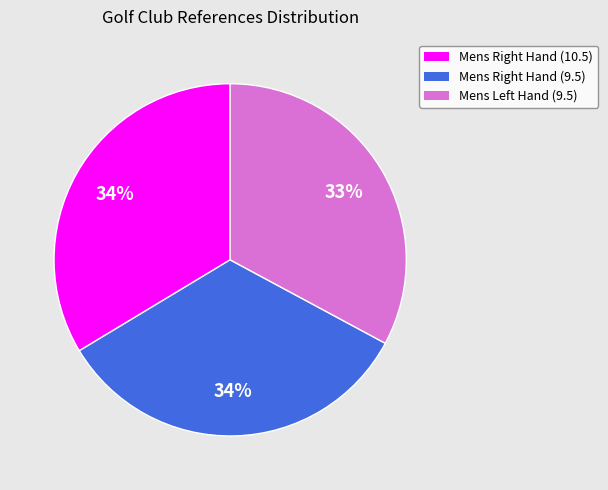

Is there any slice that represents more than half of the pie?

No